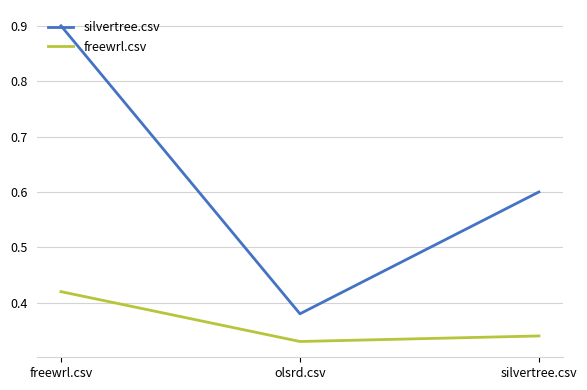

At which category is the sum across all series the highest?

freewrl.csv